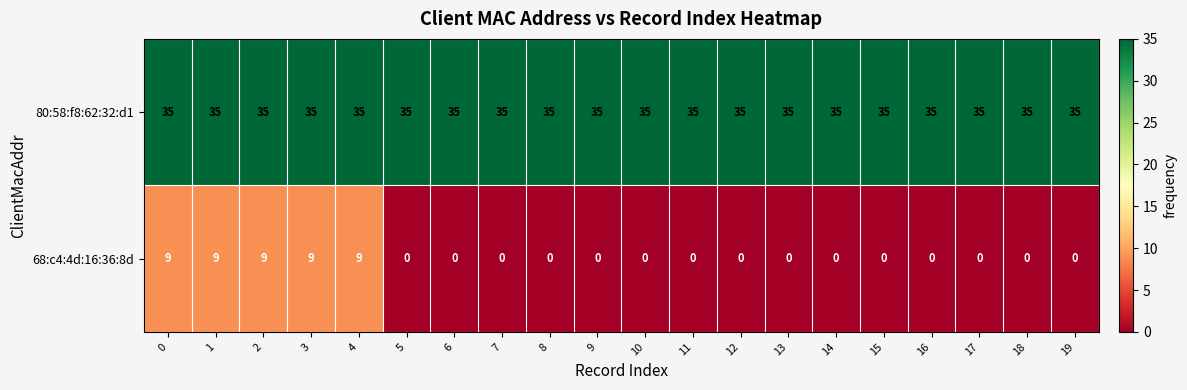

What is the minimum value for 80:58:f8:62:32:d1?

35